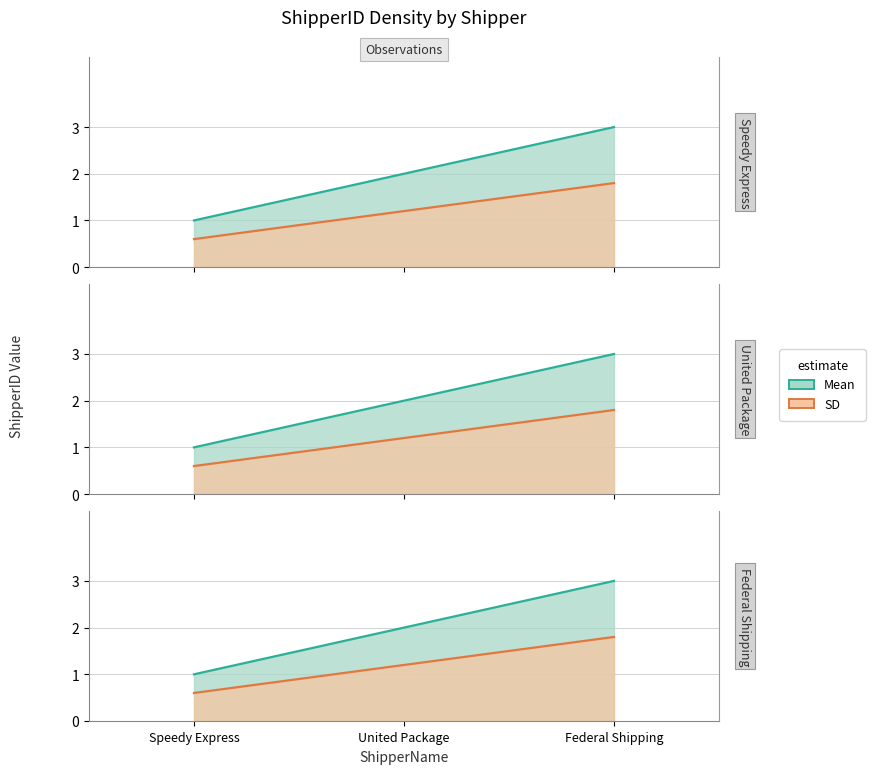

True or false: the data shows 3 at United Package.

False